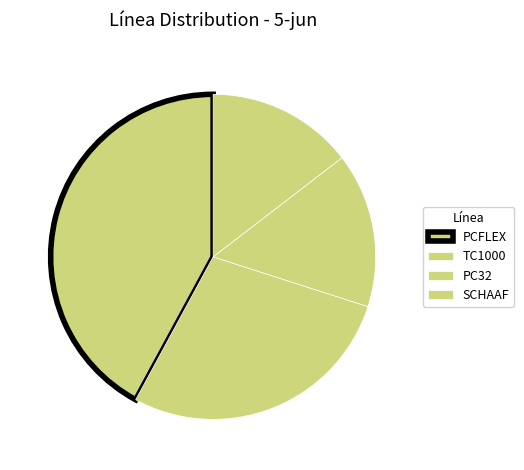

Is there a majority slice in this chart?

No